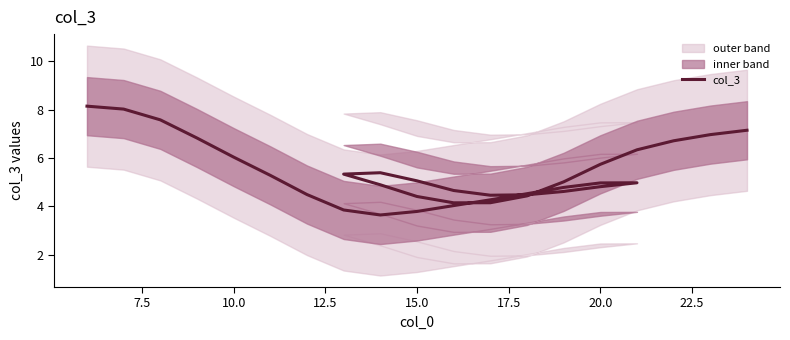

True or false: the data has more than 0 interior local peaks.

True